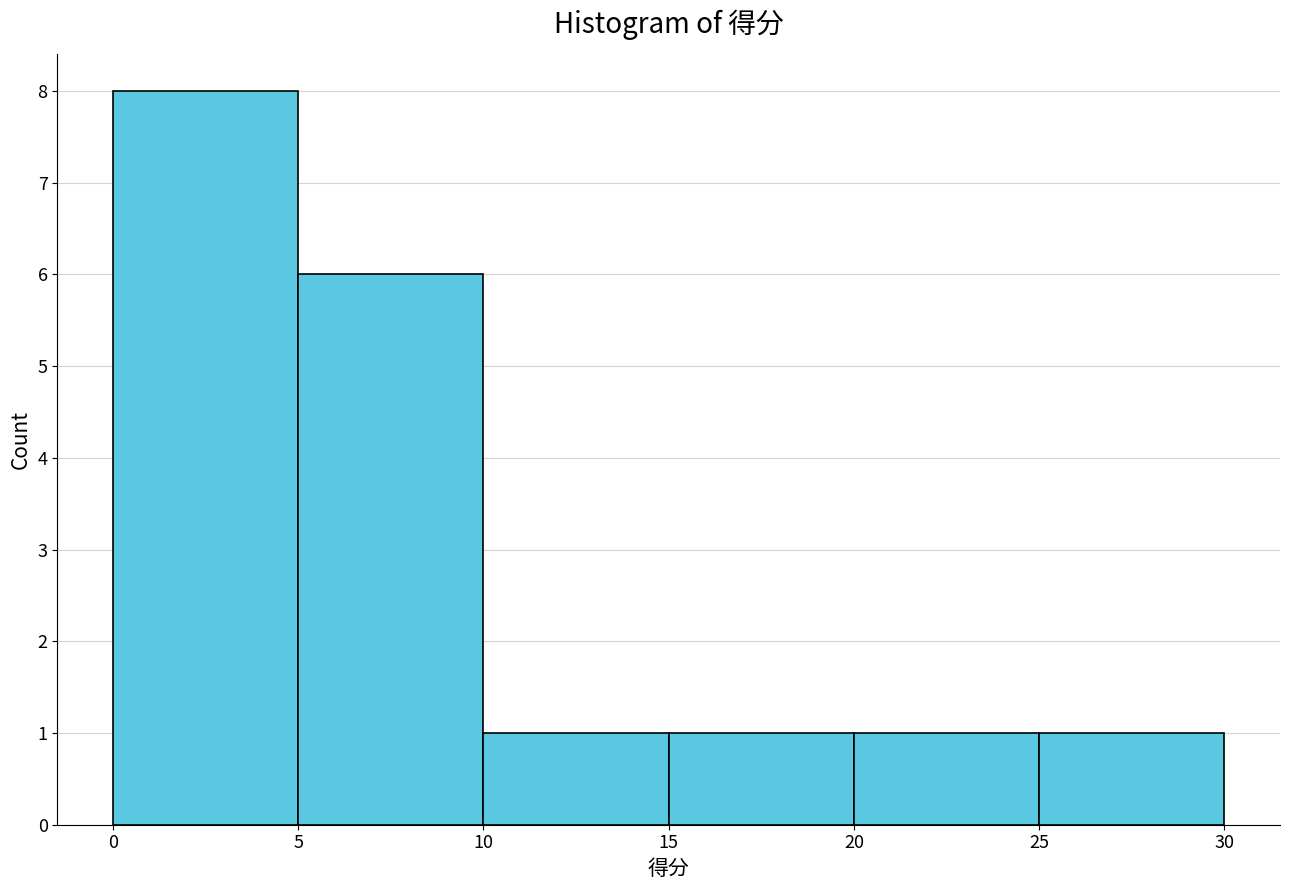

Reading left to right, list every bar in this chart as the range it spans on the x-axis followed by its height. The values are not printed on the chart, so give them approximately, as read against the axis.

0 to 5: 8
5 to 10: 6
10 to 15: 1
15 to 20: 1
20 to 25: 1
25 to 30: 1